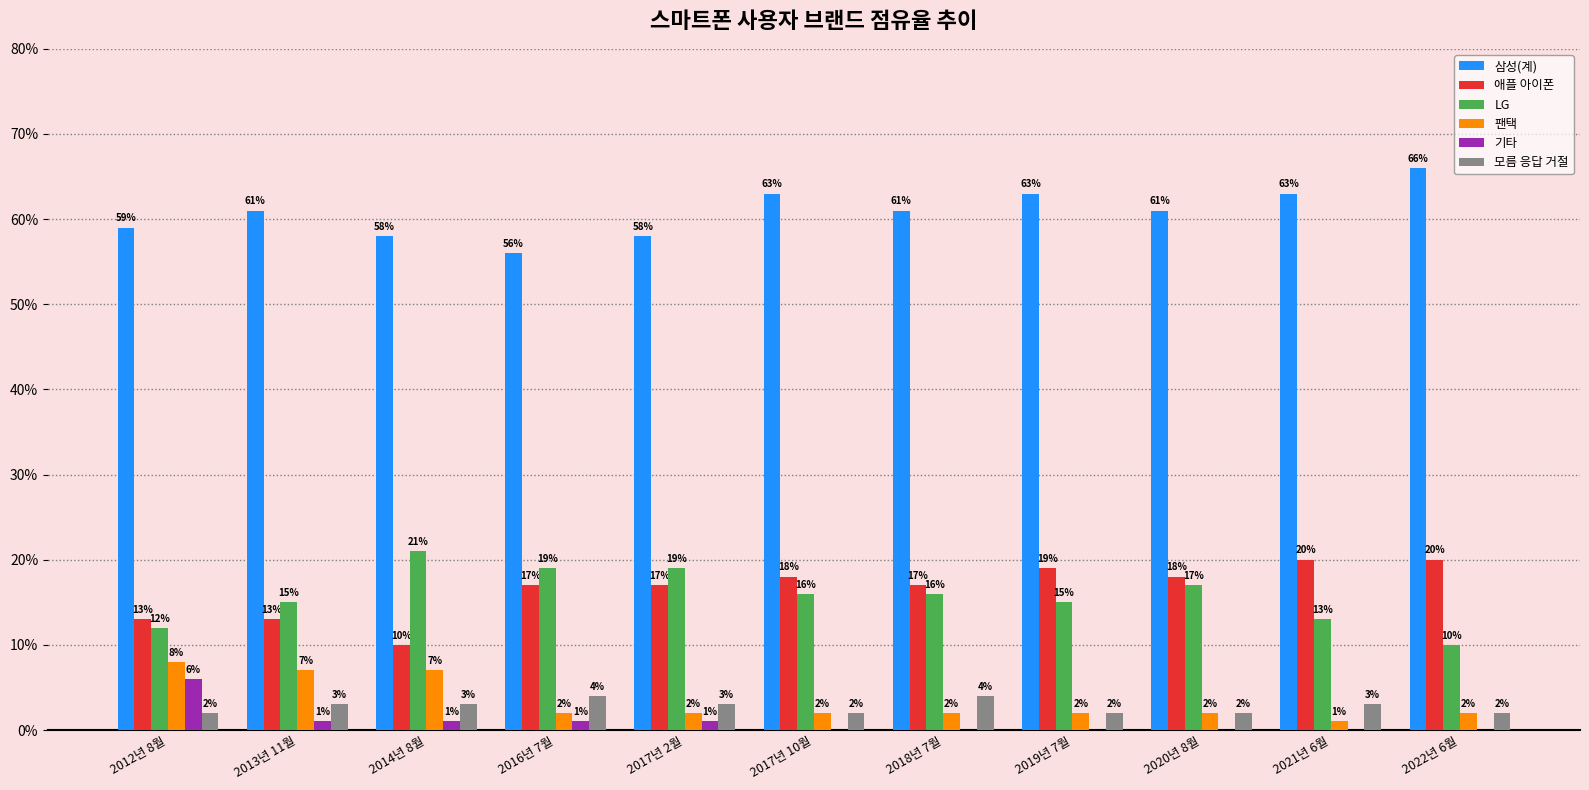

Is the value of 삼성(계) at 2014년 8월 greater than the value of 팬택 at 2016년 7월?

Yes